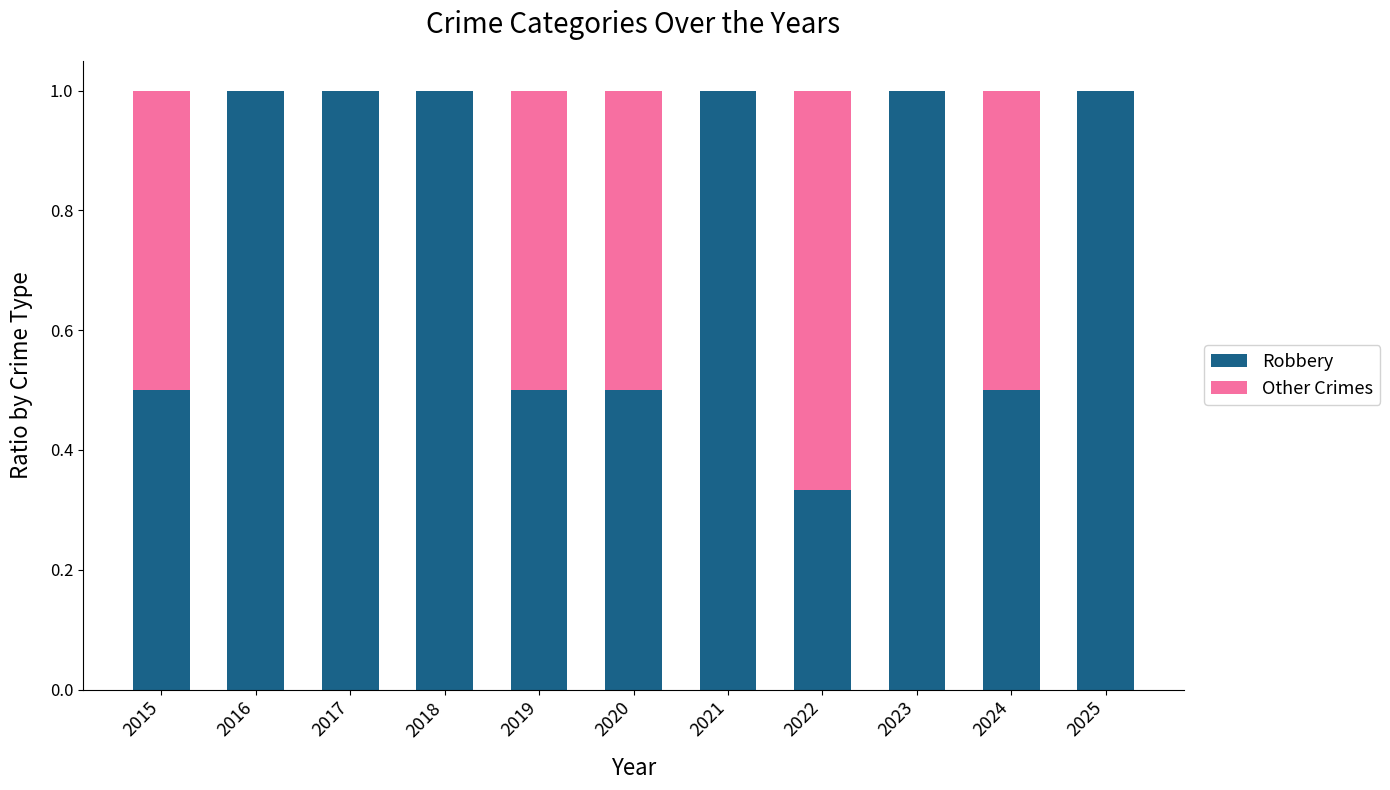

What is the sum of the Robbery values at 2017 and 2016?

2.0